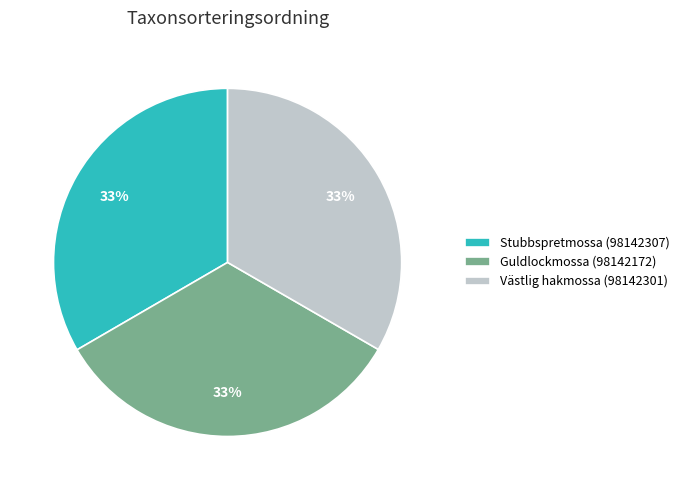

To the nearest percent, what percentage of the pie is Stubbspretmossa (98142307)?

33%